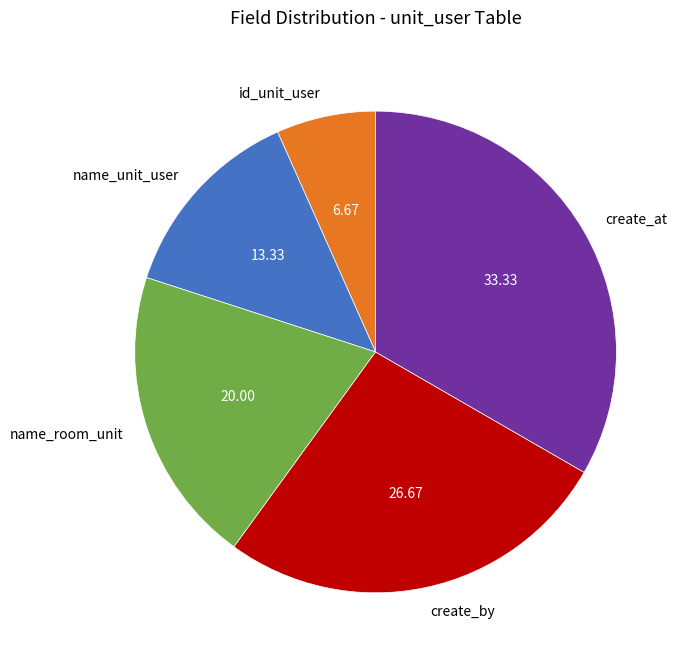

Which slice is the smallest?

id_unit_user